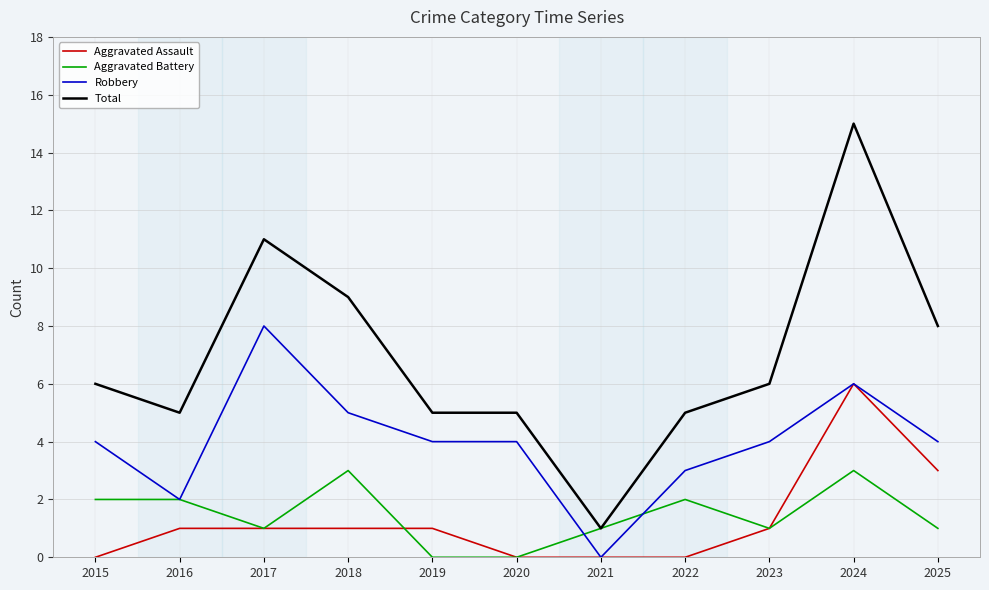

What is the difference between the maximum and minimum values in the Total series?

14